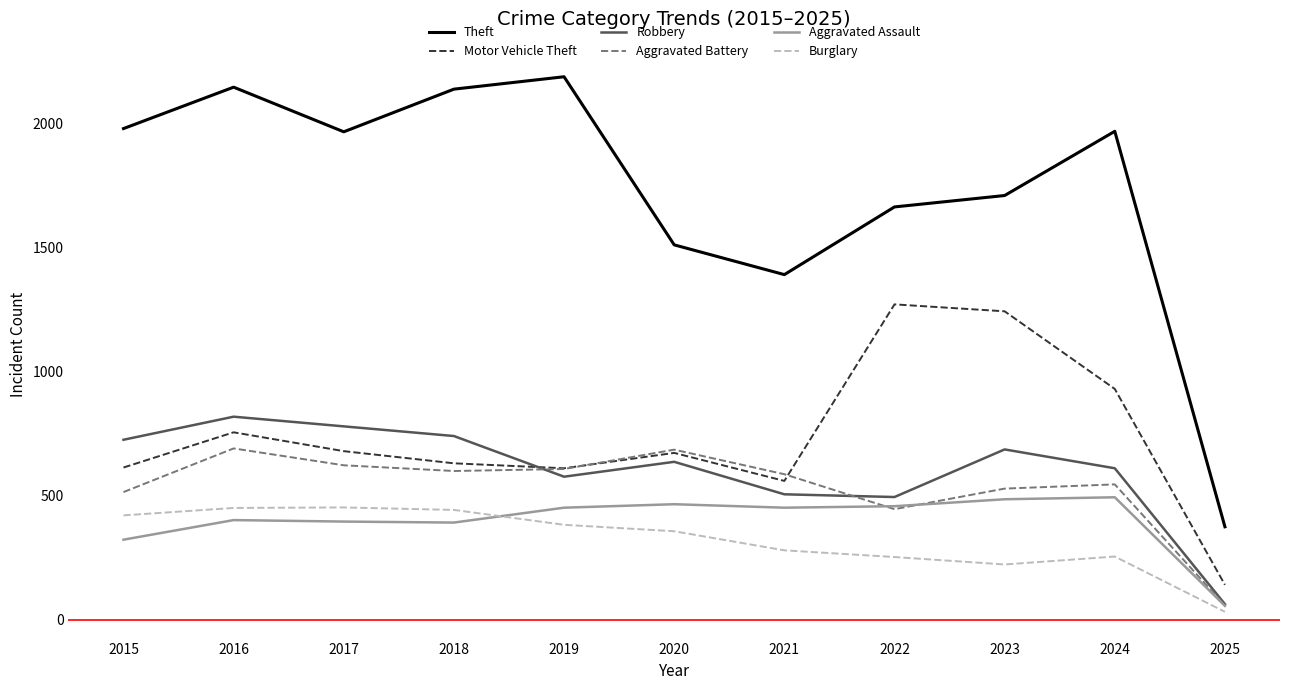

Which category has the lowest value in the Burglary series?

2025